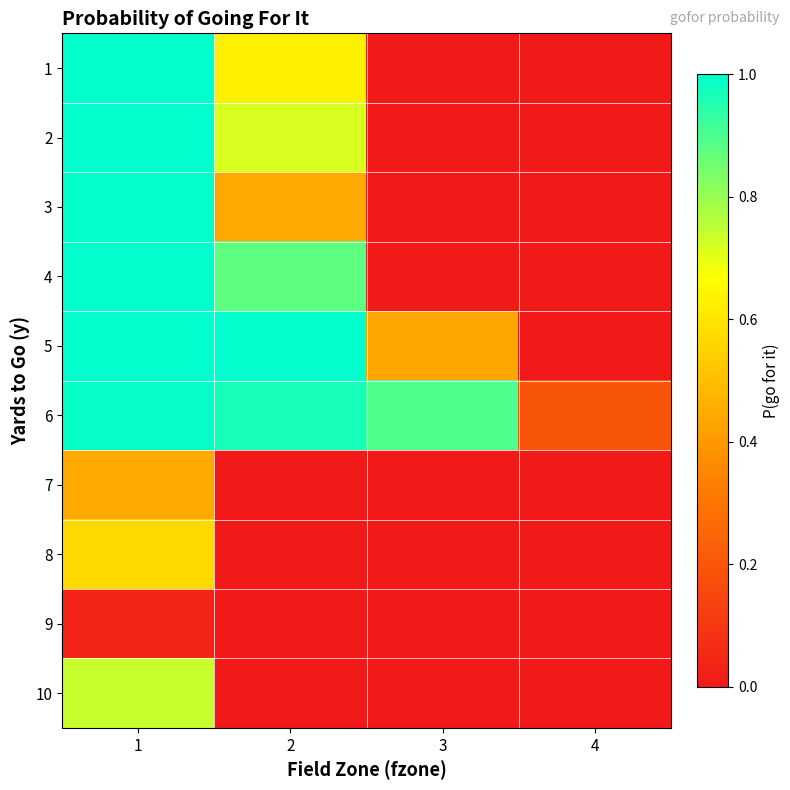

Which category has the lowest value across all series?

4